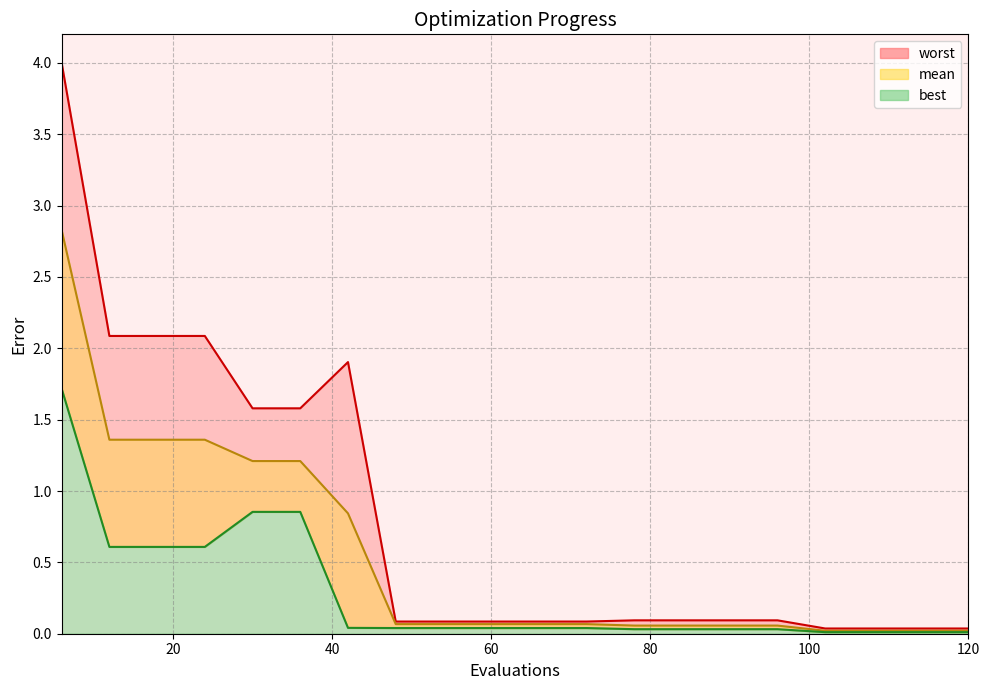

True or false: mean has more than 0 interior local peaks.

False